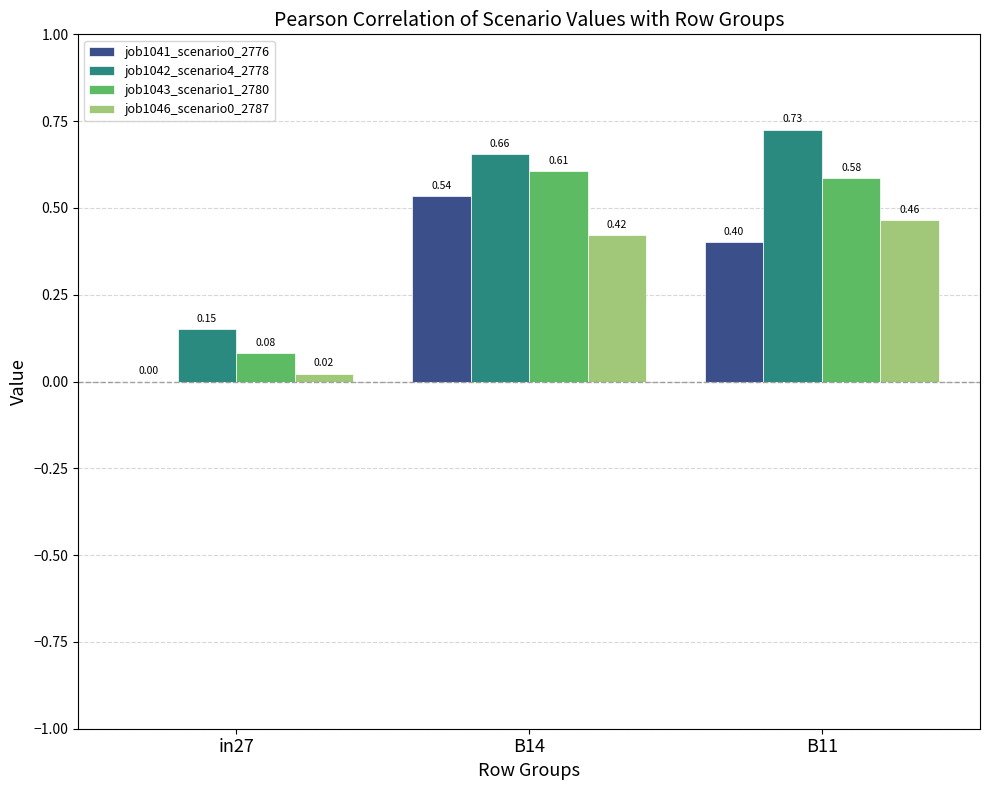

At which category is the sum across all series the highest?

B14